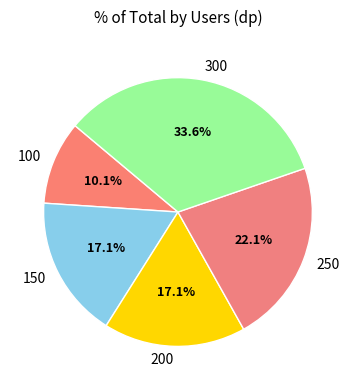

To the nearest percent, what is the difference between the largest and smallest slice percentages?

24%